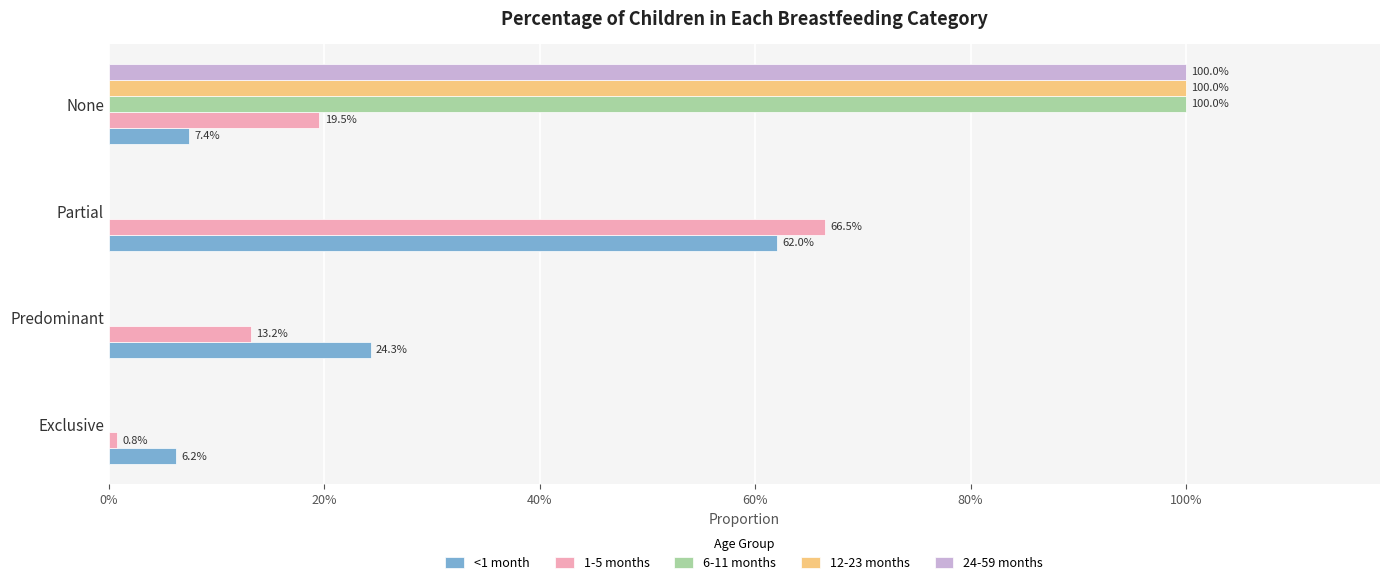

What is the difference between the maximum and minimum values in the 24-59 months series?

1.0